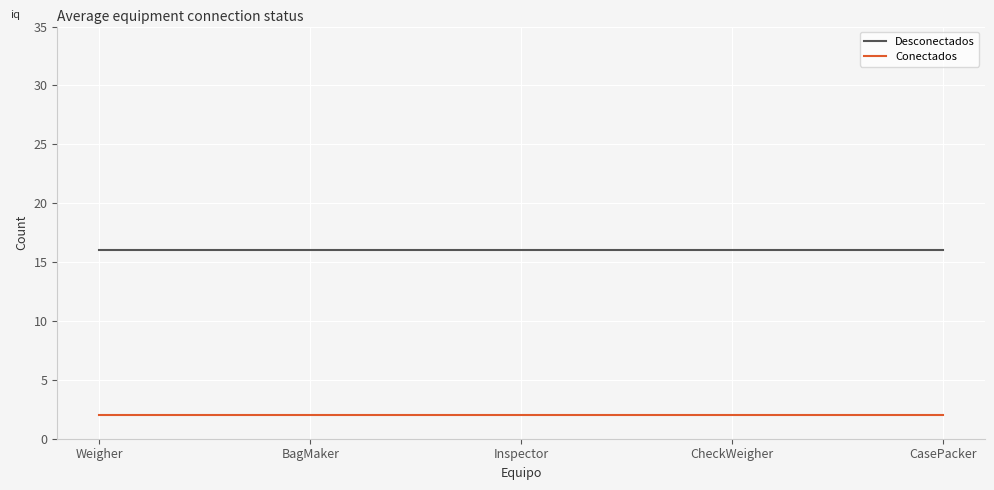

True or false: Conectados and Desconectados intersect in this chart.

False